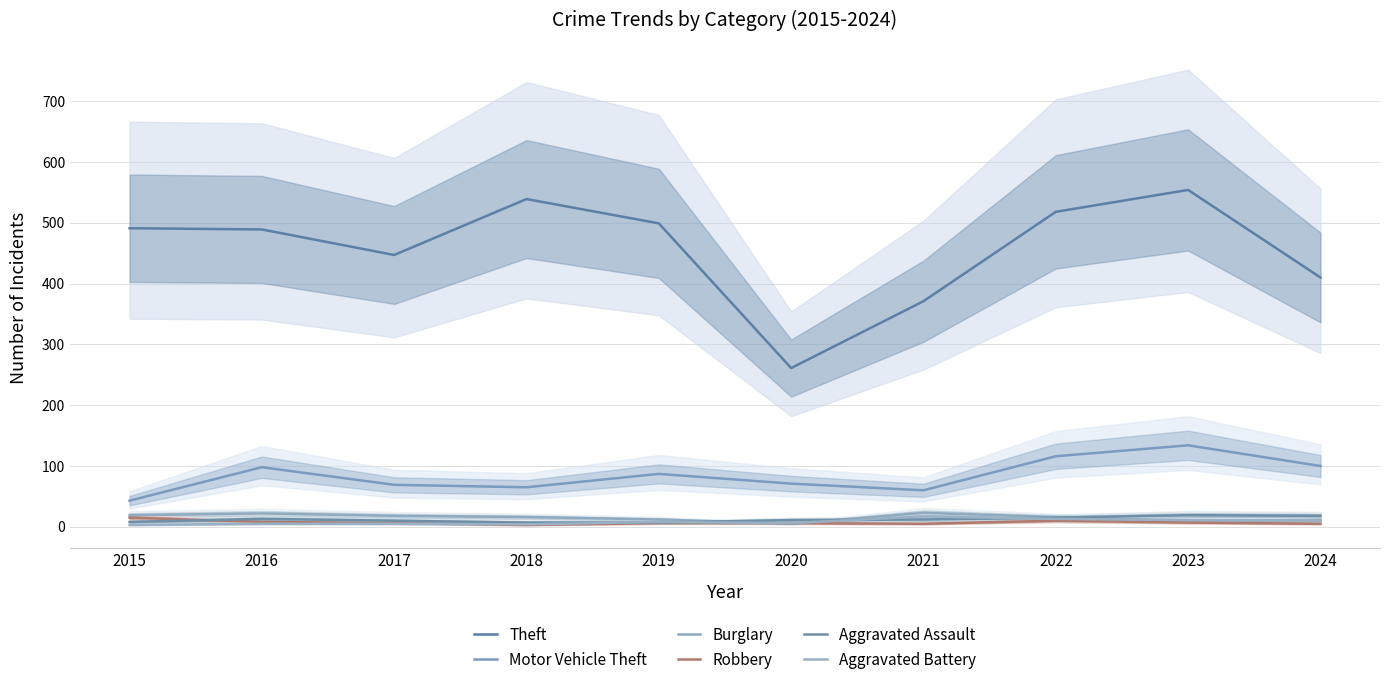

Rank the series at 2020 from lowest to highest value.

Burglary, Robbery, Aggravated Battery, Aggravated Assault, Motor Vehicle Theft, Theft